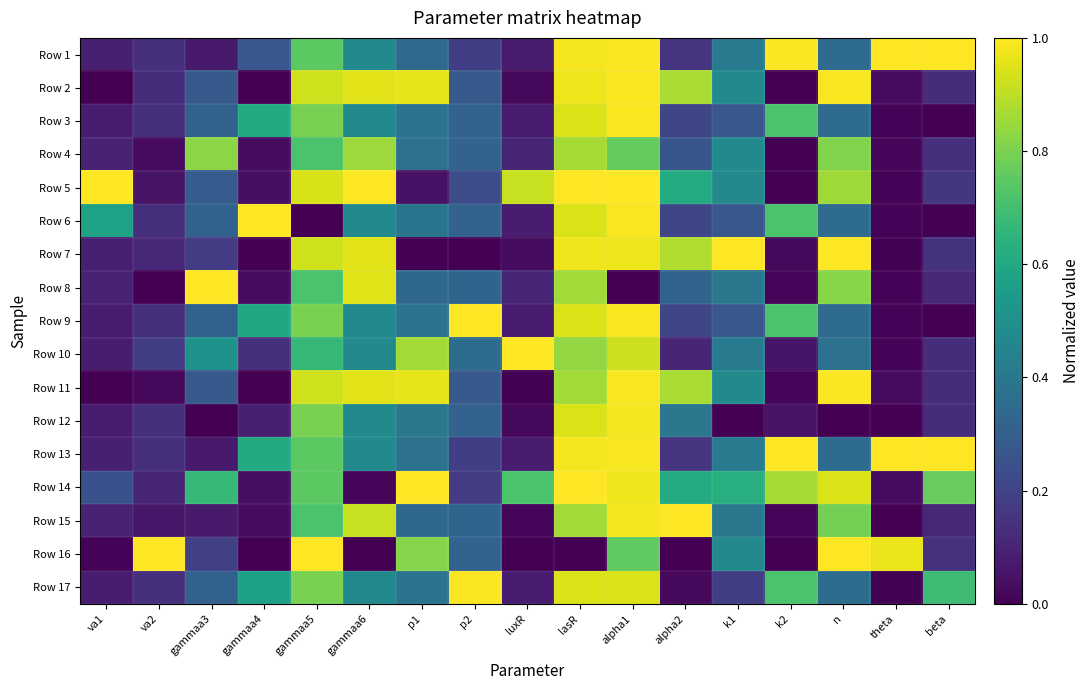

How many series are shown in this chart?

17